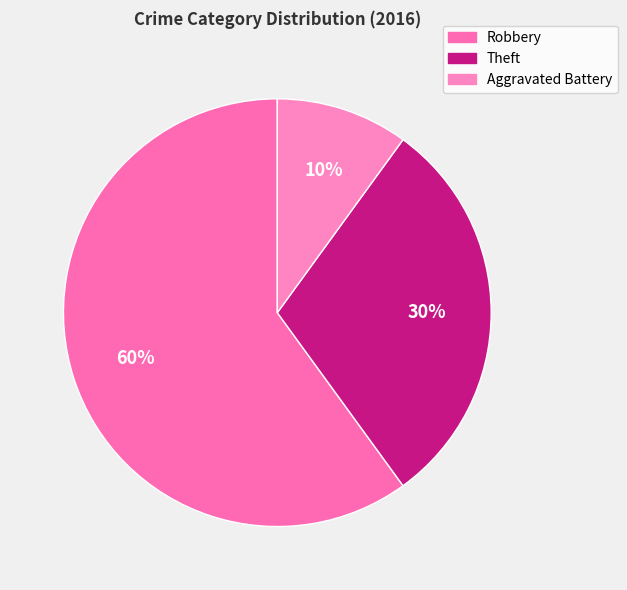

Count the number of slices in the pie.

3